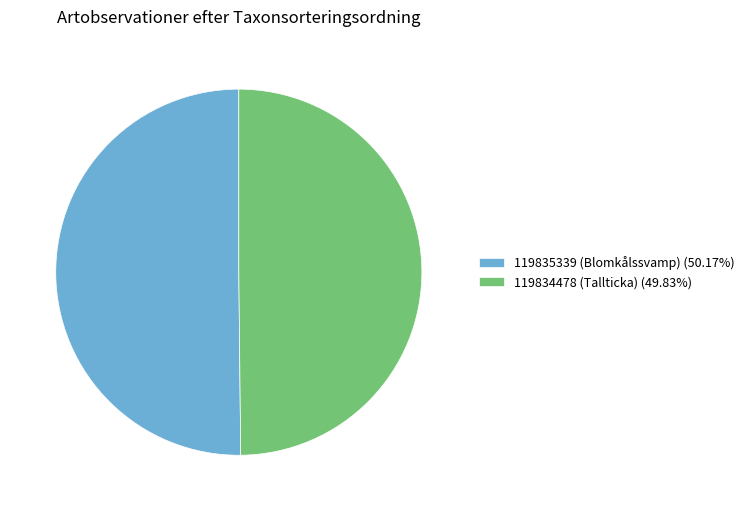

Rank the categories by value from lowest to highest.

119834478 (Tallticka), 119835339 (Blomkålssvamp)